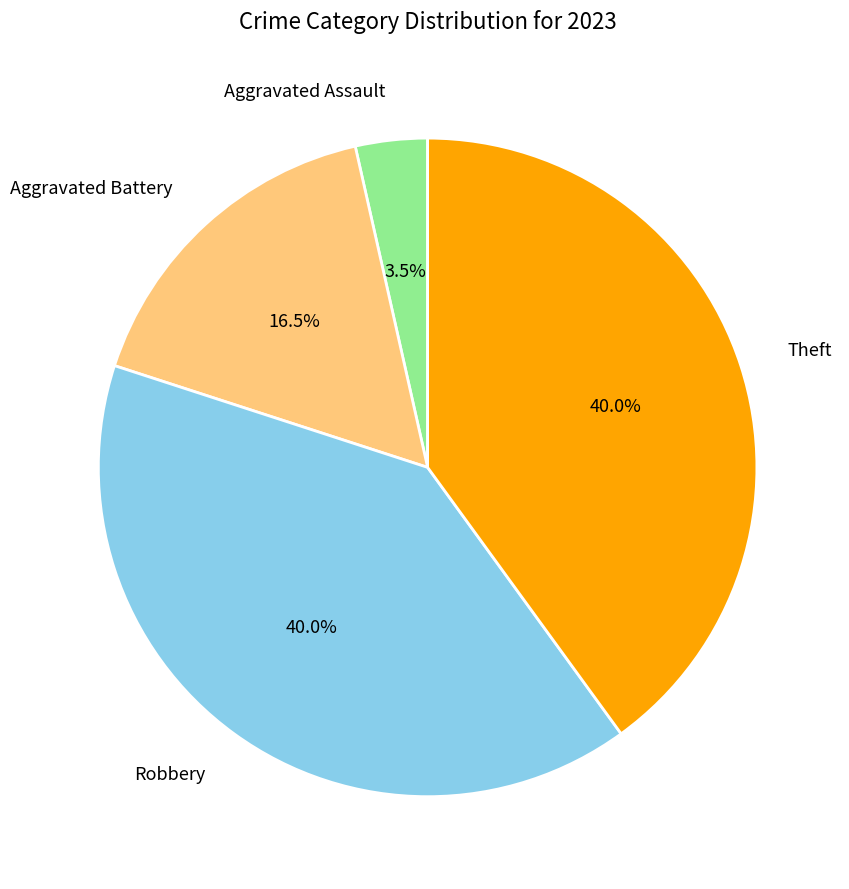

Which category has the smallest portion of the pie?

Aggravated Assault